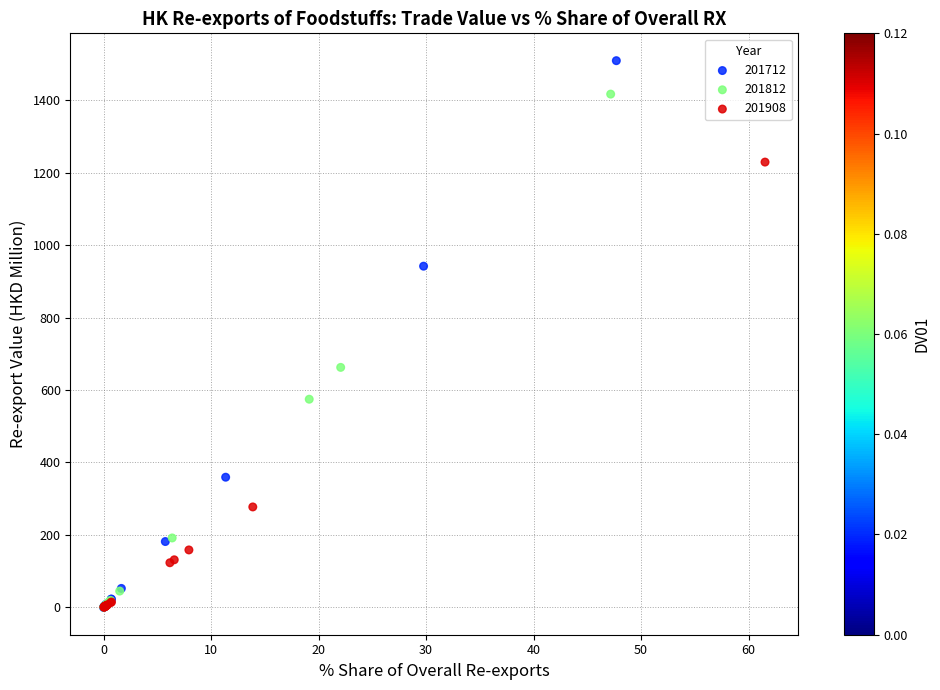

Which series contains the highest Y value?

201712